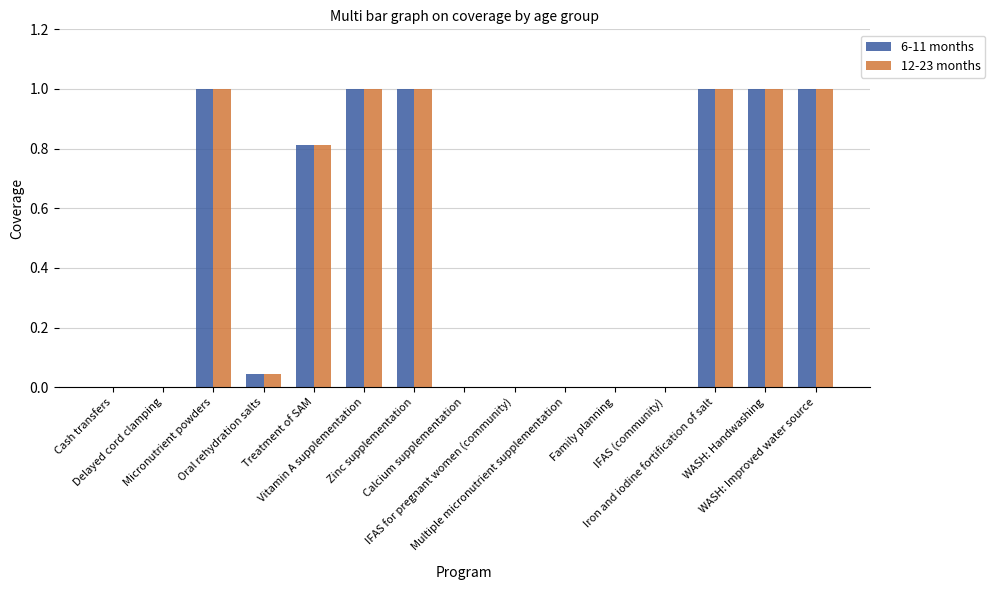

What is the maximum value shown in the chart?

1.0